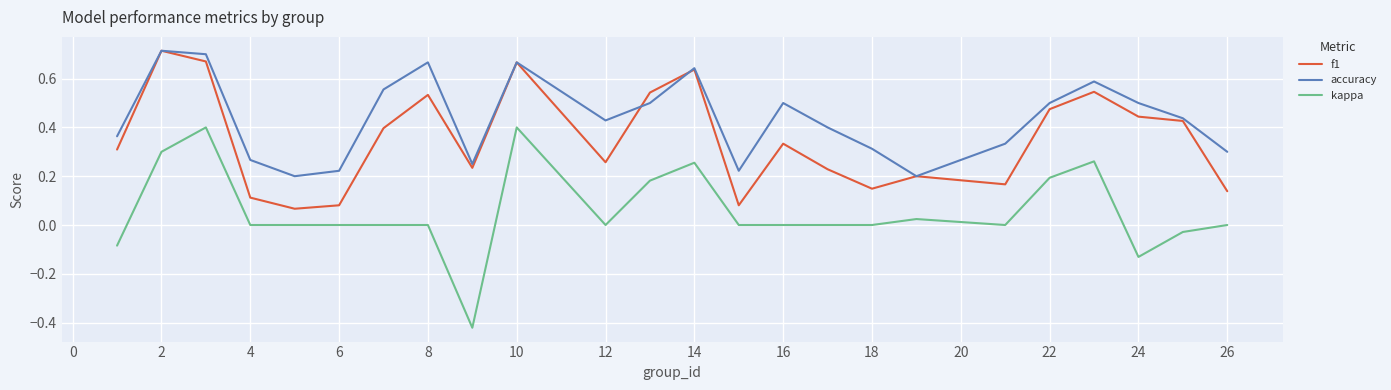

Which series has the largest total across all categories?

accuracy